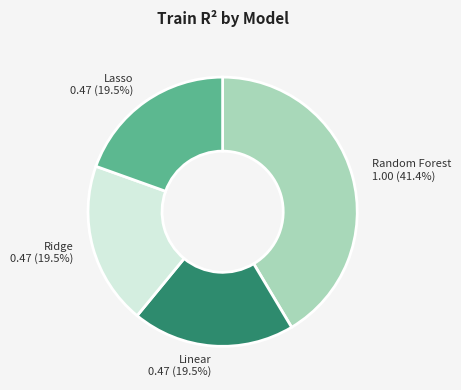

Which has a higher value, Ridge or Random Forest?

Random Forest